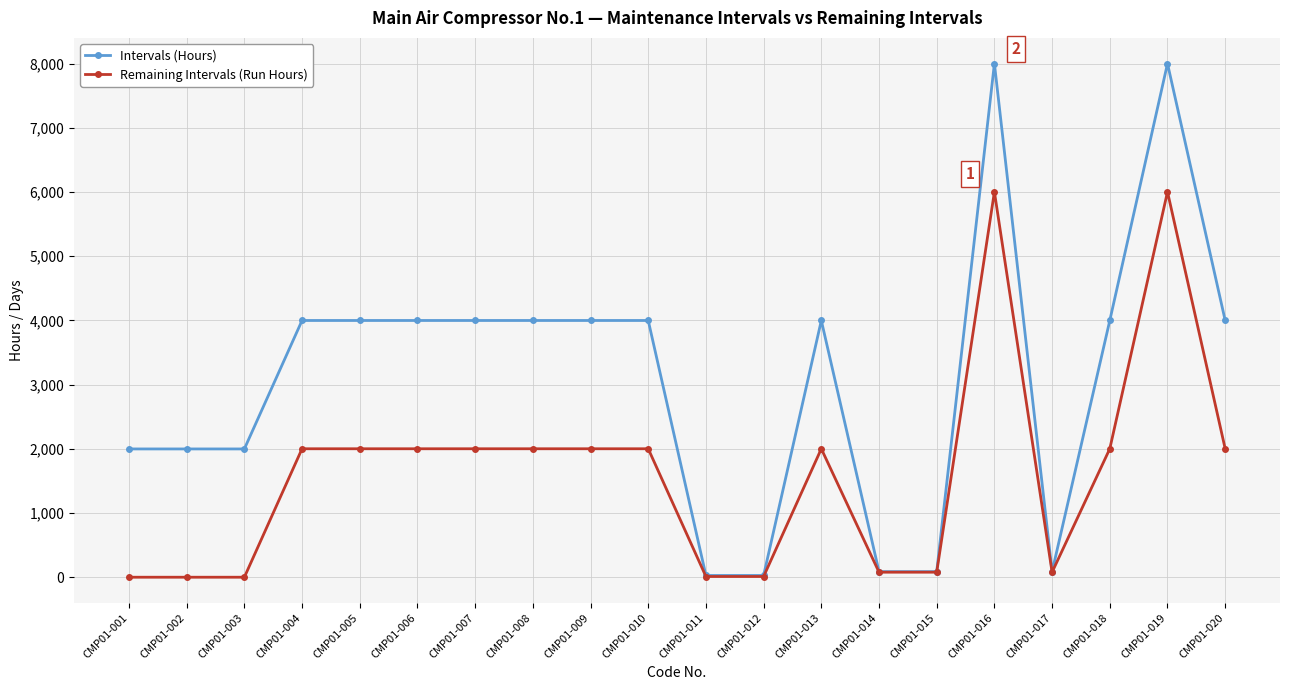

True or false: Intervals (Hours) has more than 0 interior local peaks.

True